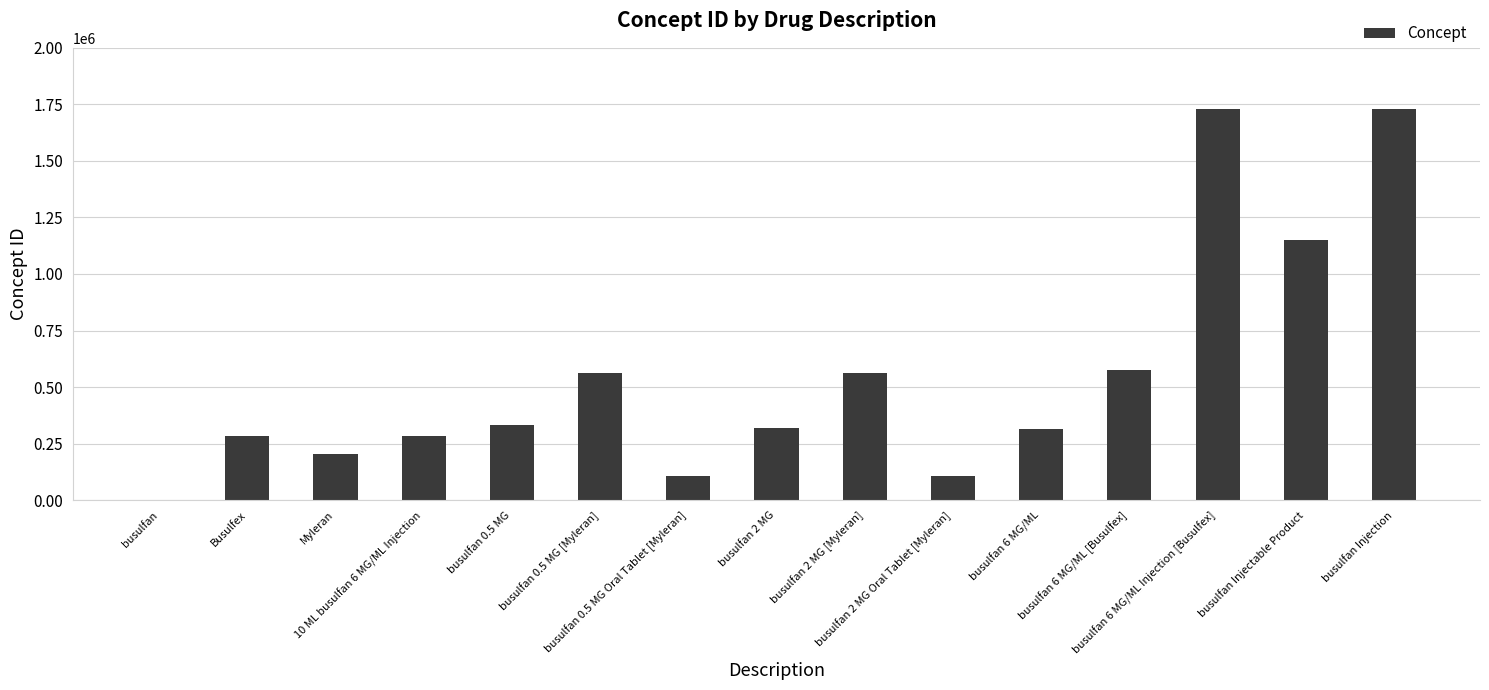

What is the greatest value displayed?

1729356